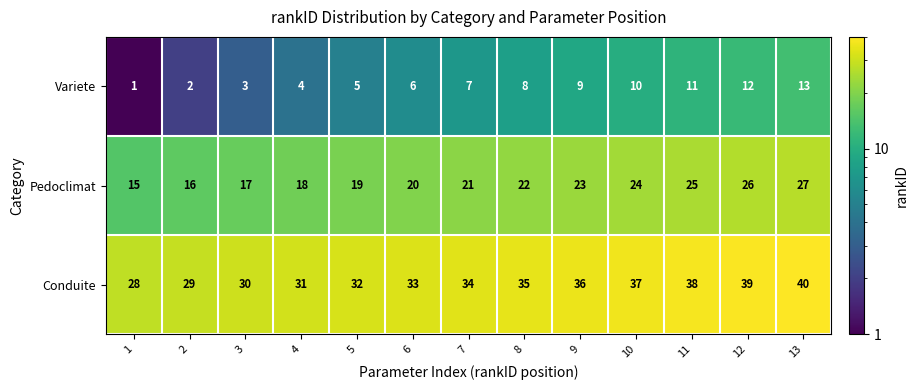

What is the spread (max minus min) of values at 4?

27